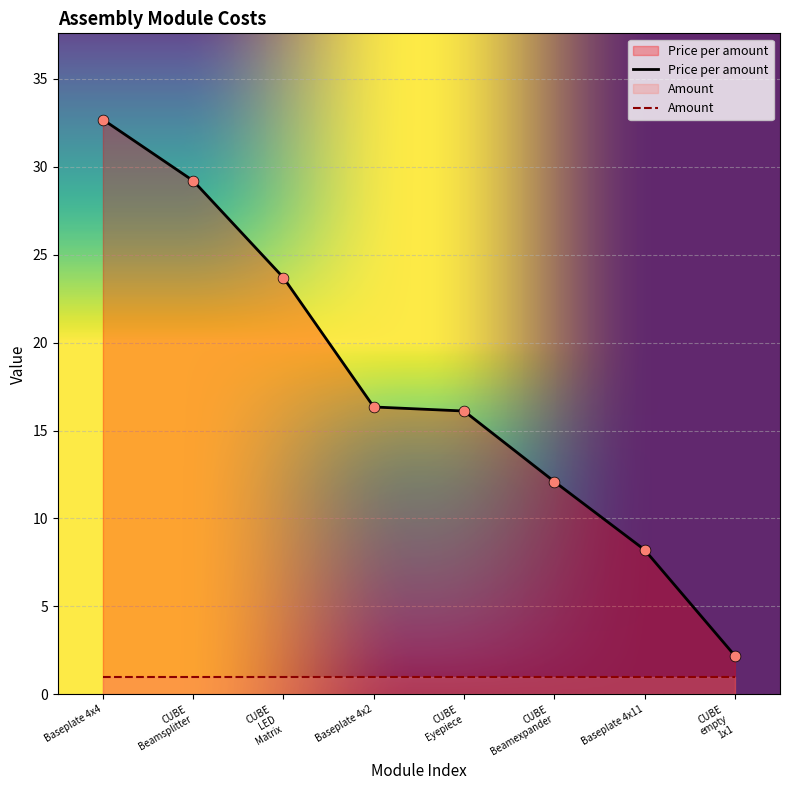

At which category is the sum across all series the highest?

Baseplate 4x4